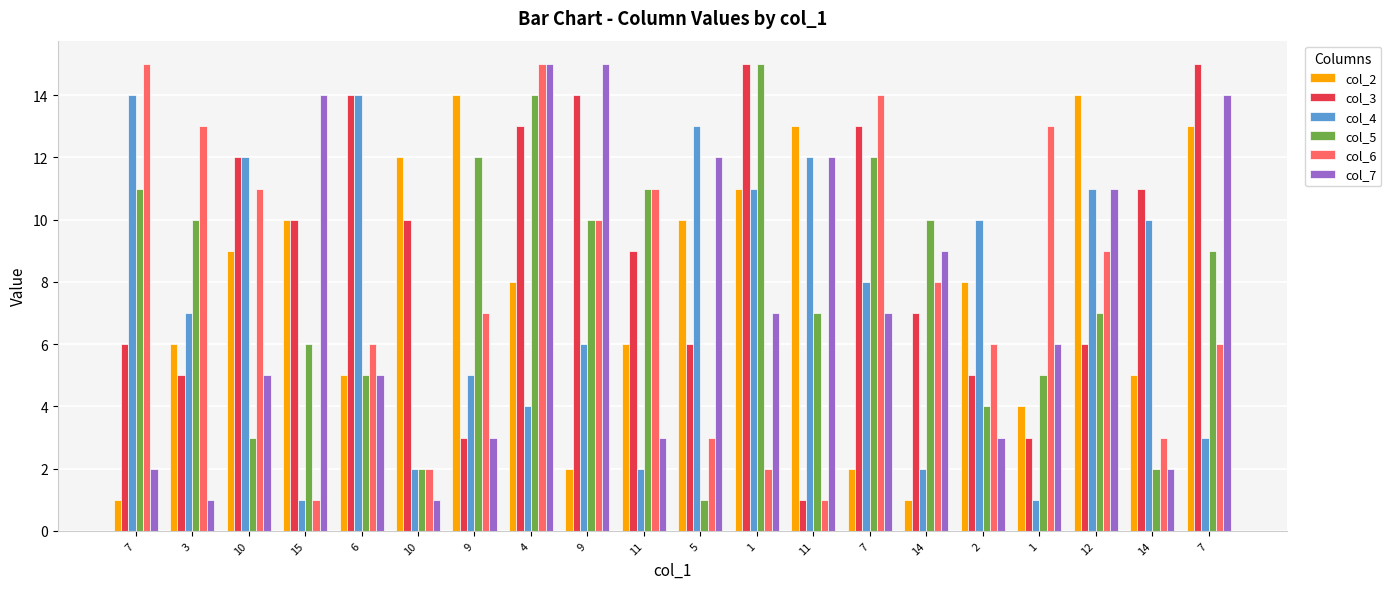

What are all the series names shown in the legend?

col_2, col_3, col_4, col_5, col_6, col_7